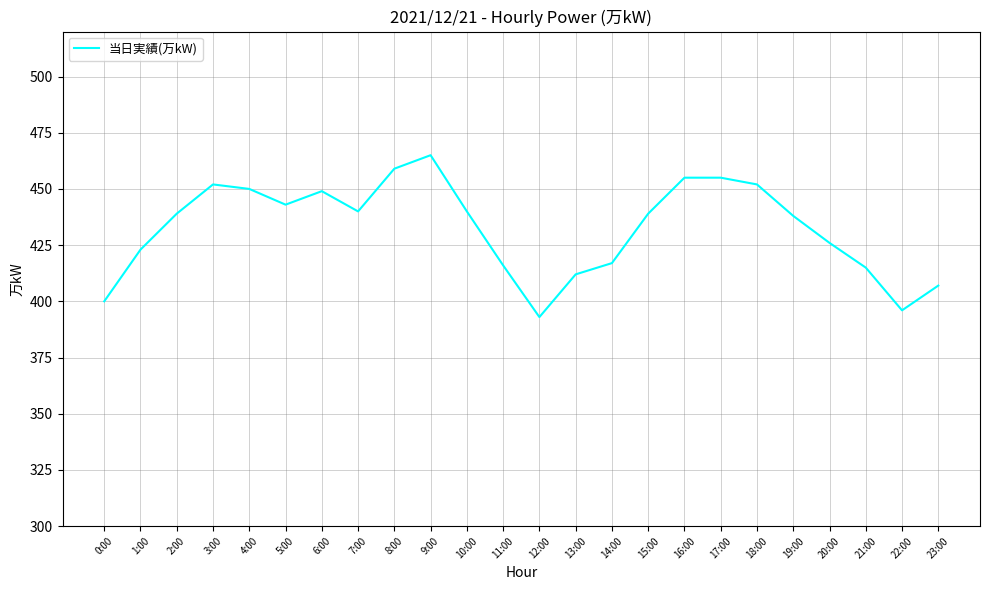

What is the minimum value shown in the chart?

393